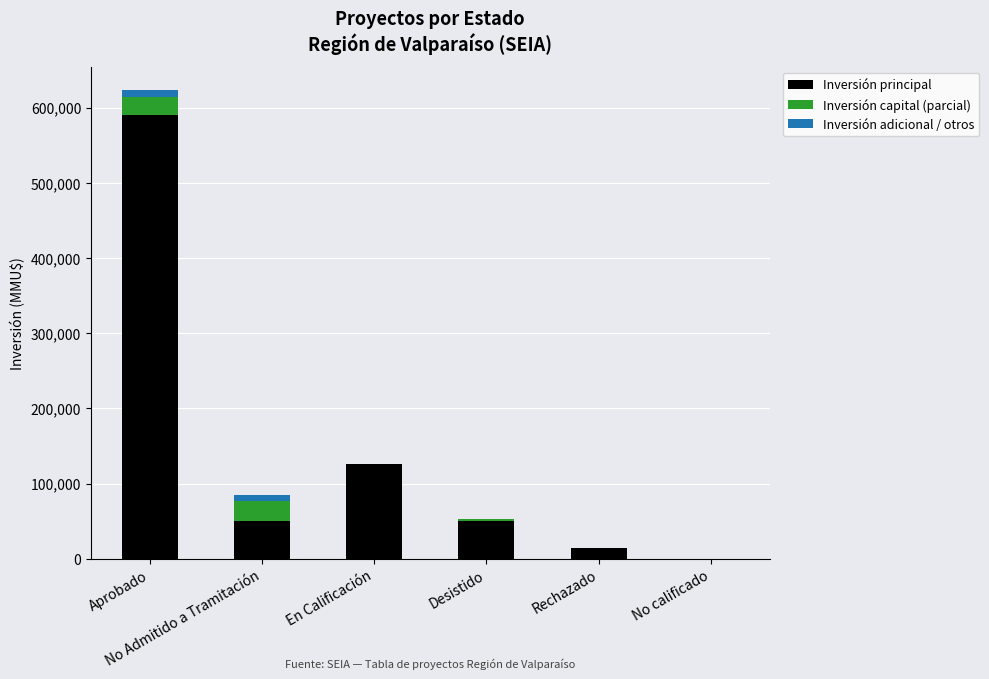

What is the highest value of the Inversión principal series?

590000